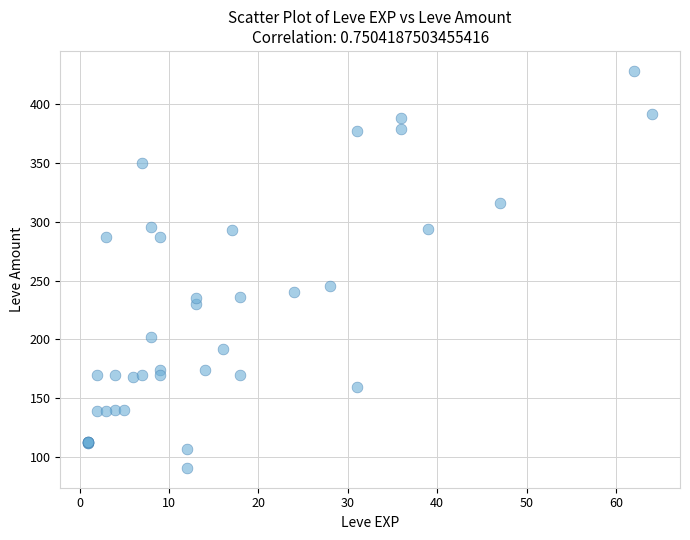

What Y value in the scatter plot is closest to 259?

245